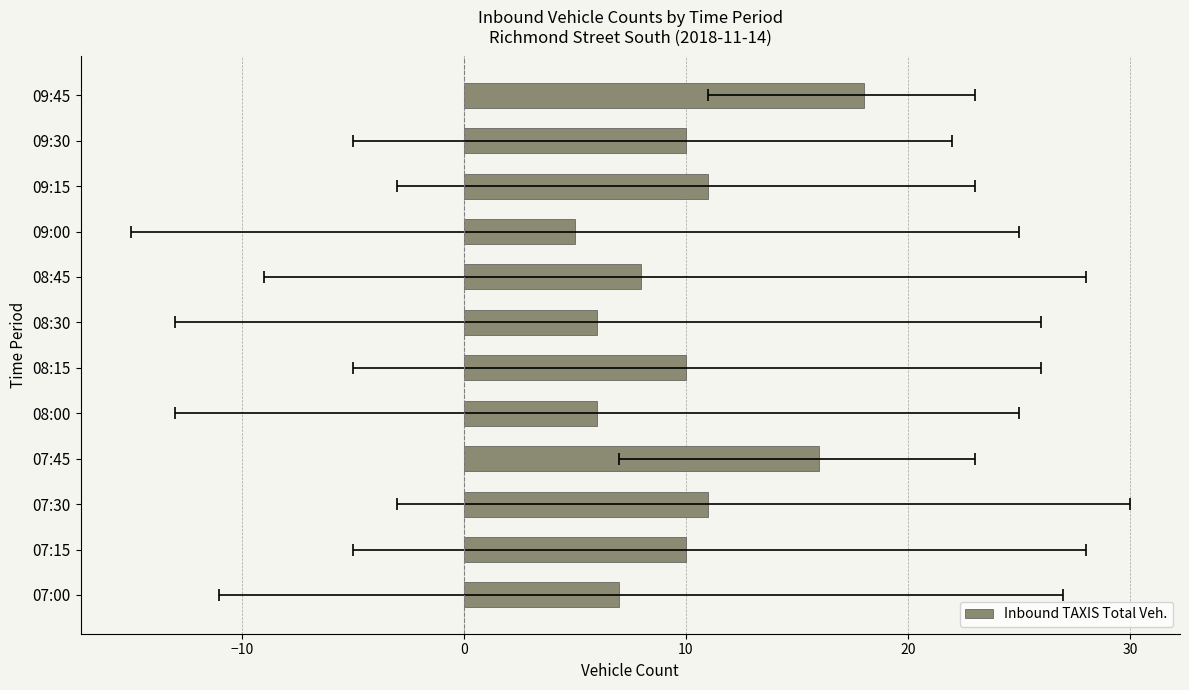

How many data points does each series have?

12